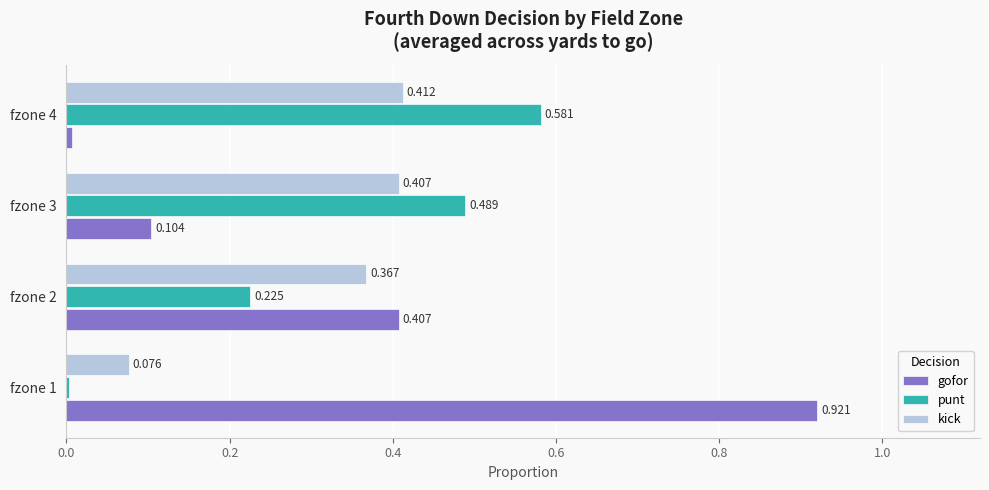

Between fzone 3 and fzone 4, which series saw the biggest shift?

gofor